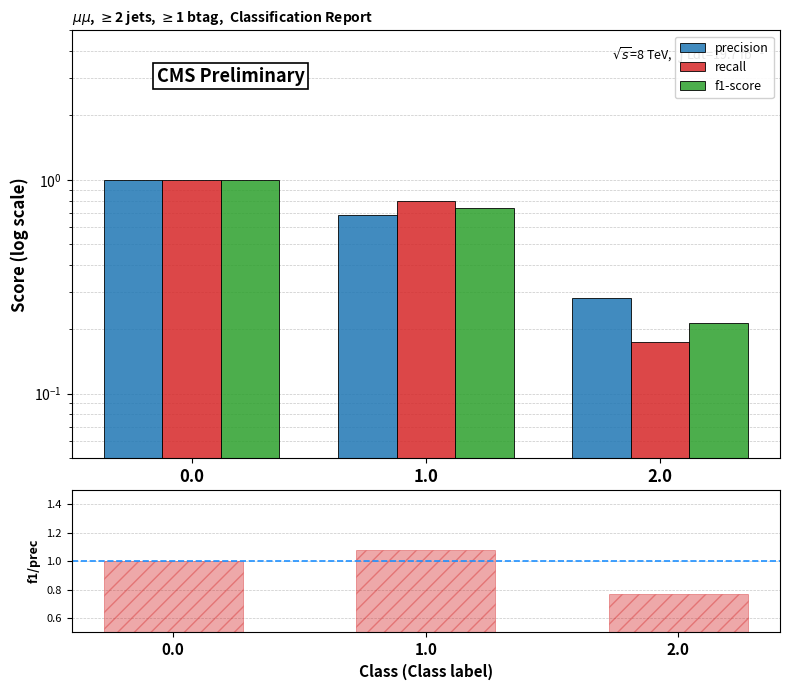

List the labels in order of recall value, largest first.

0.0, 1.0, 2.0